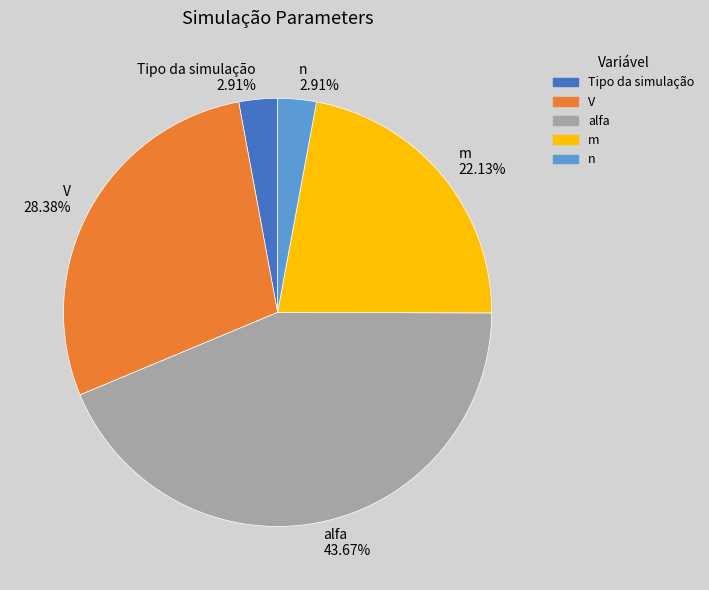

Count the number of slices in the pie.

5